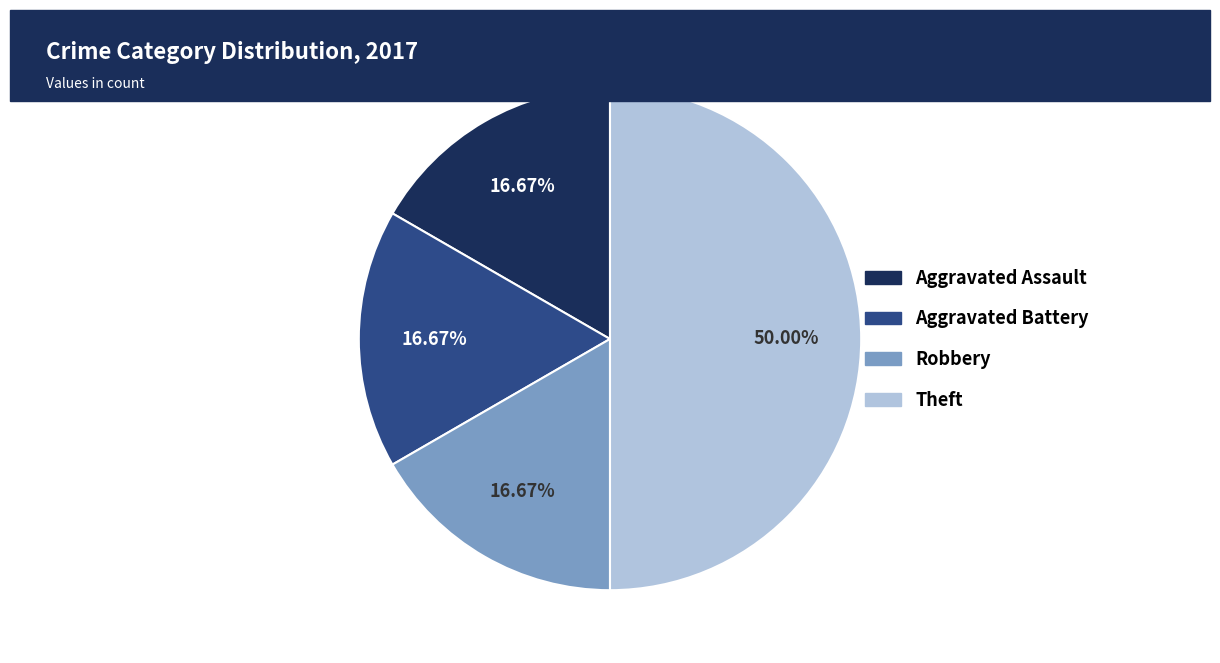

Does Aggravated Battery represent more than half of the total?

No